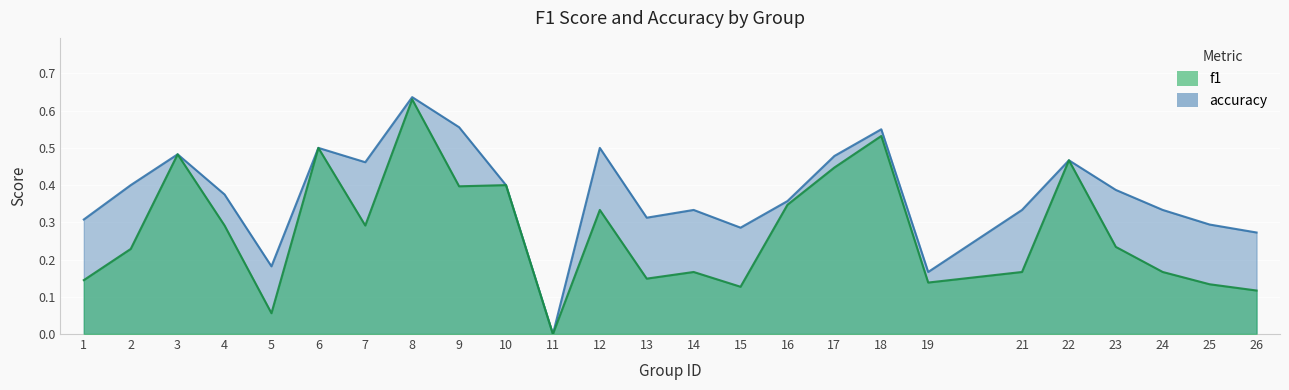

What is the difference between the second highest and second lowest values in the accuracy series?

0.4